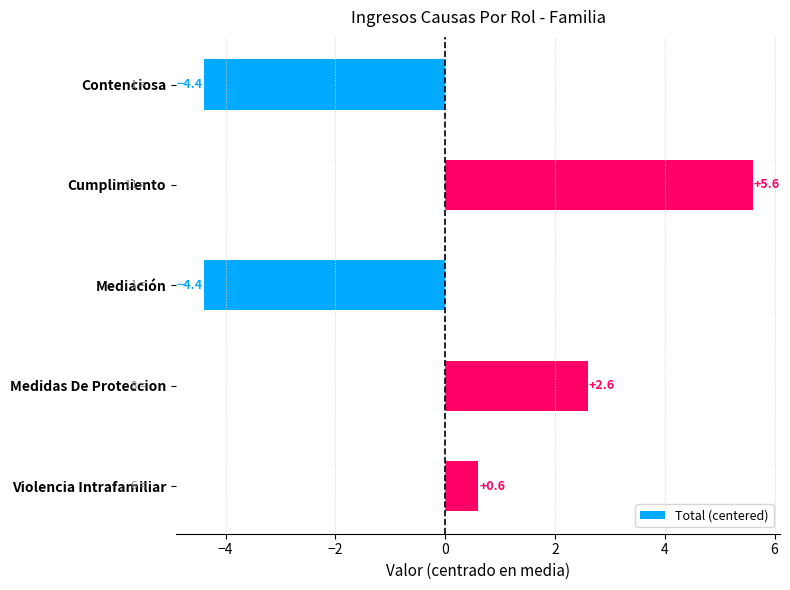

Reading top to bottom, extract all data points from this chart.

Contenciosa=-4.4	Cumplimiento=5.6	Mediación=-4.4	Medidas De Proteccion=2.6	Violencia Intrafamiliar=0.6